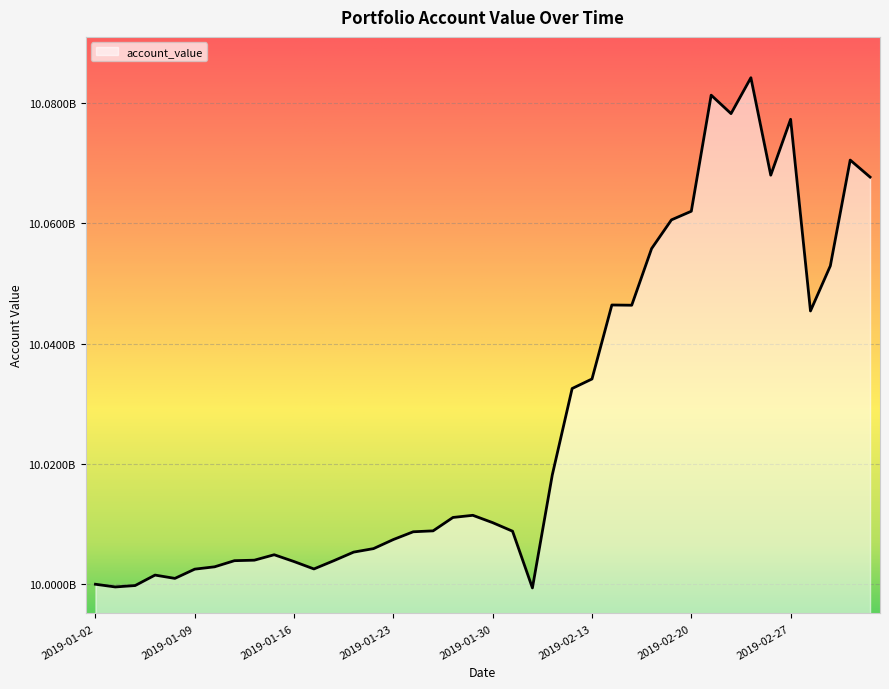

Which category has the highest value across all series?

2019-02-25